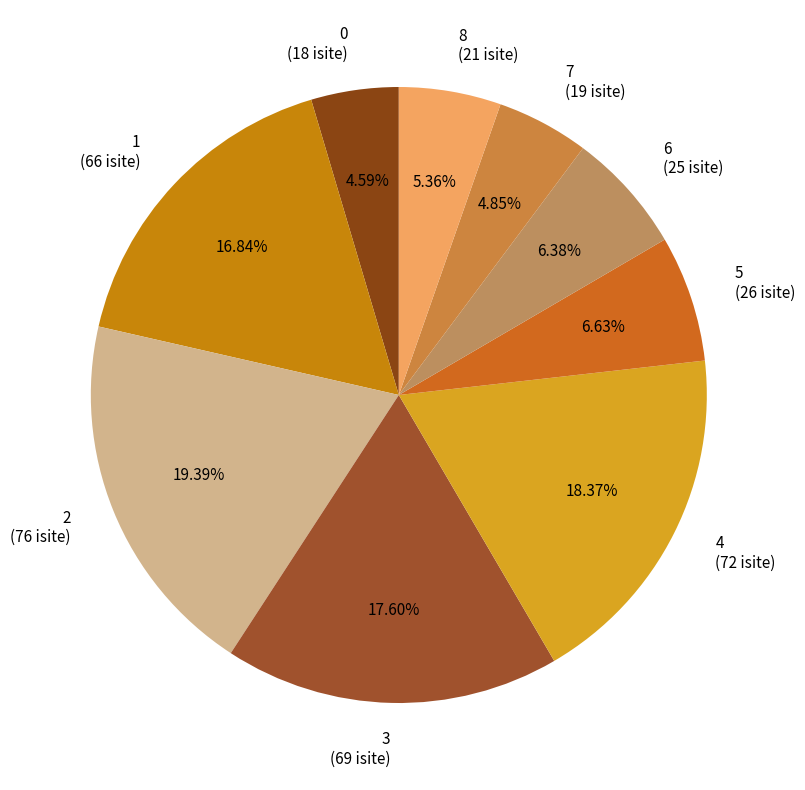

Do 1 and 2 together represent more than half of the pie?

No